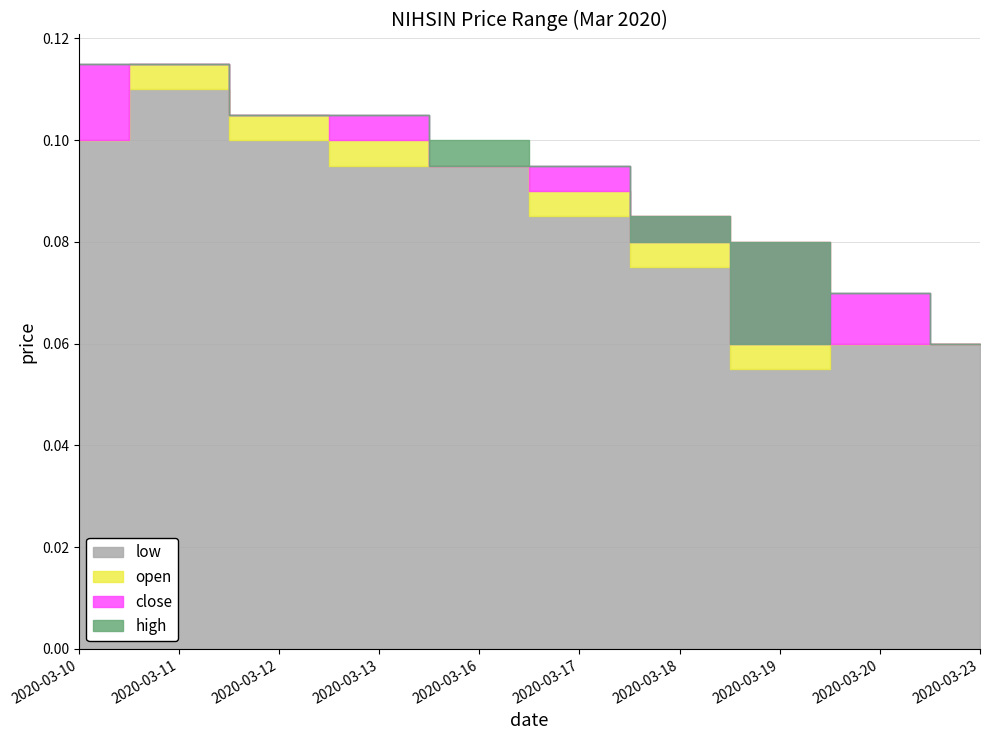

True or false: close and low cross at least once.

False